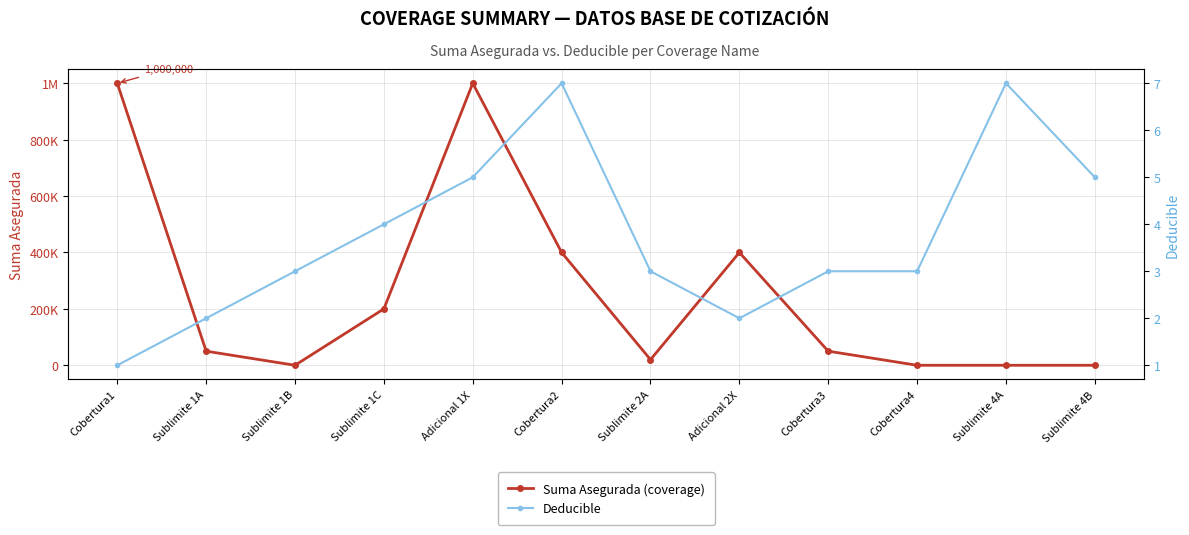

Rank the series at Adicional 2X from lowest to highest value.

Deducible, Suma Asegurada (coverage)